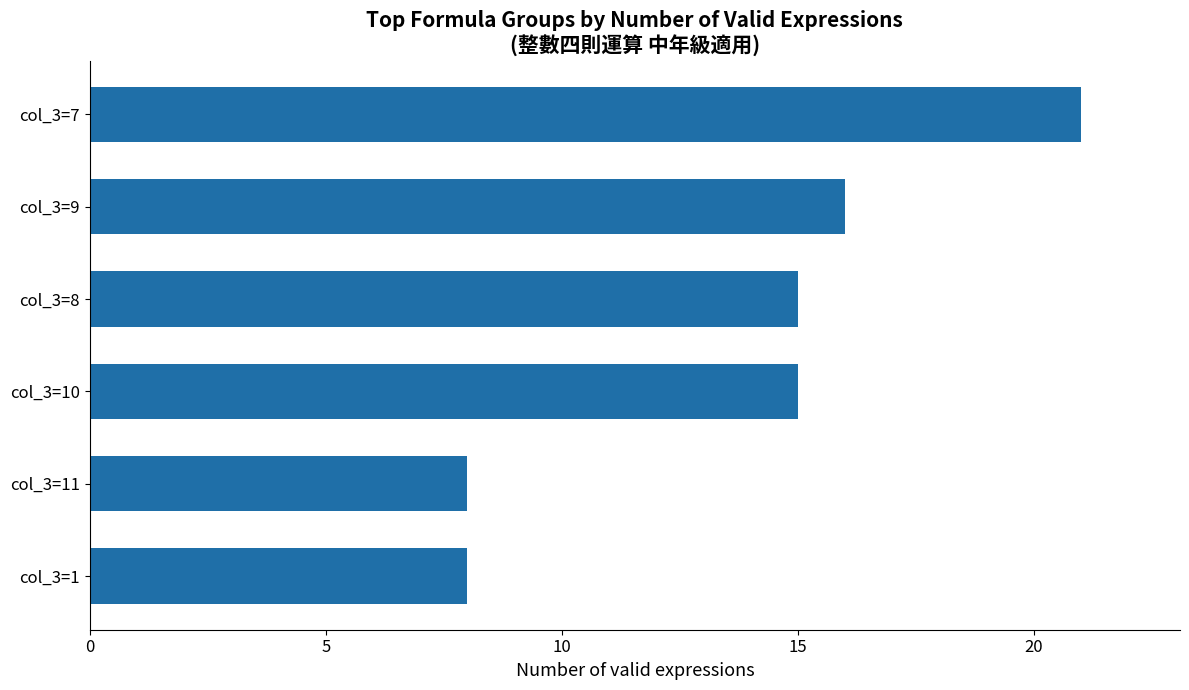

Which label corresponds to the largest value in the chart?

col_3=7